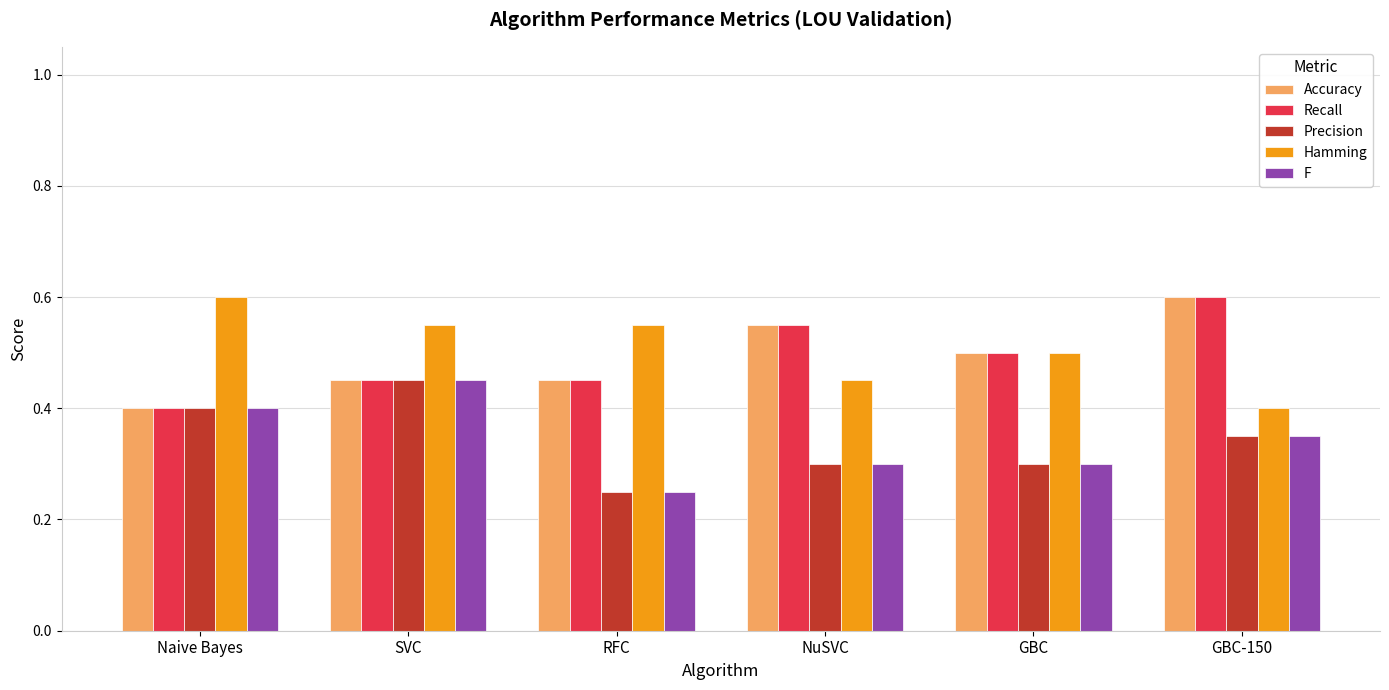

Which category has the highest value in the Hamming series?

Naive Bayes